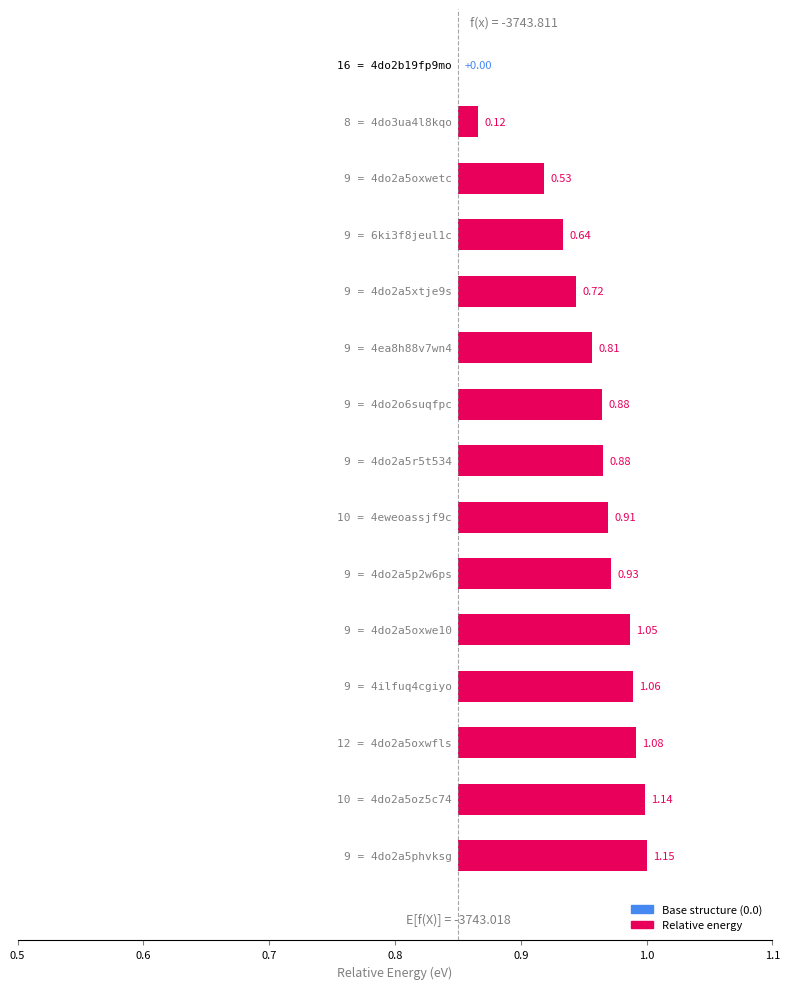

Is it true that the value at 0.5 is -0.1?

False